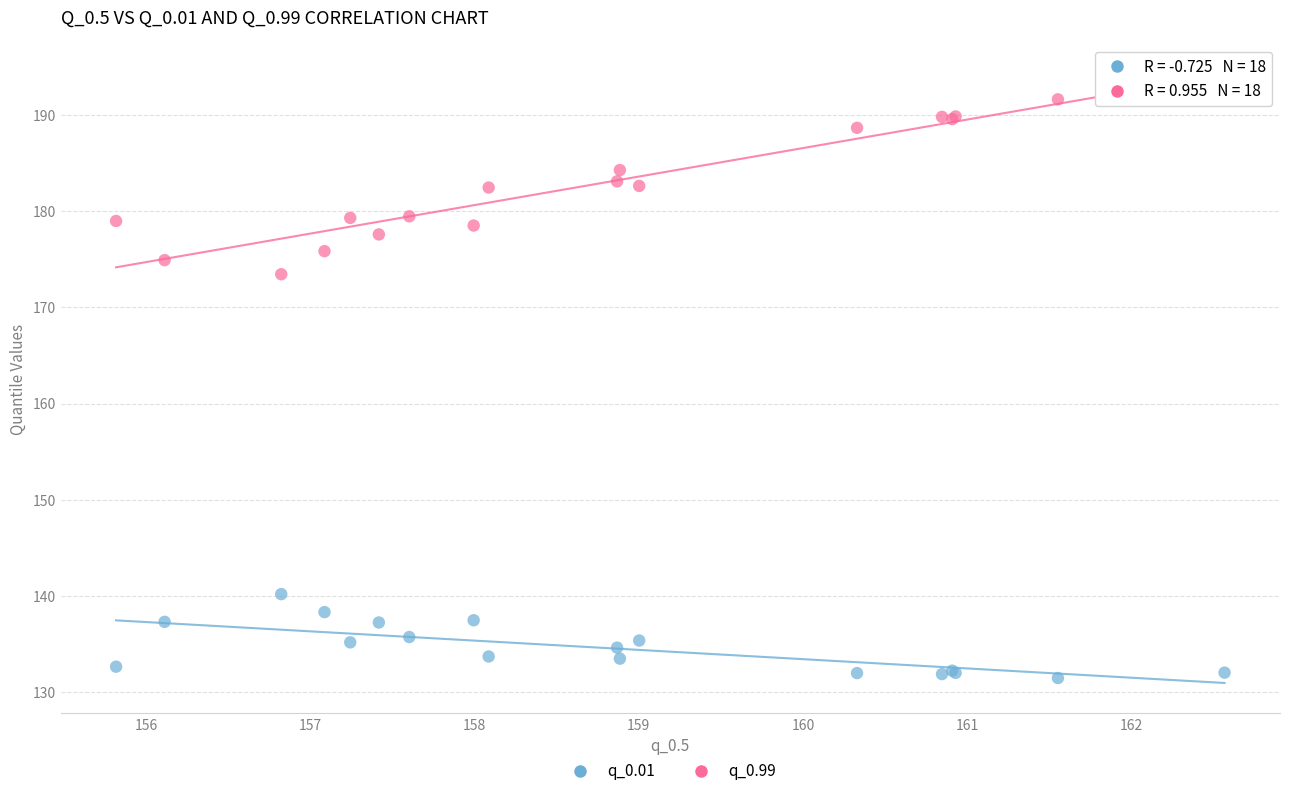

Which series contains the highest Y value?

q_0.99